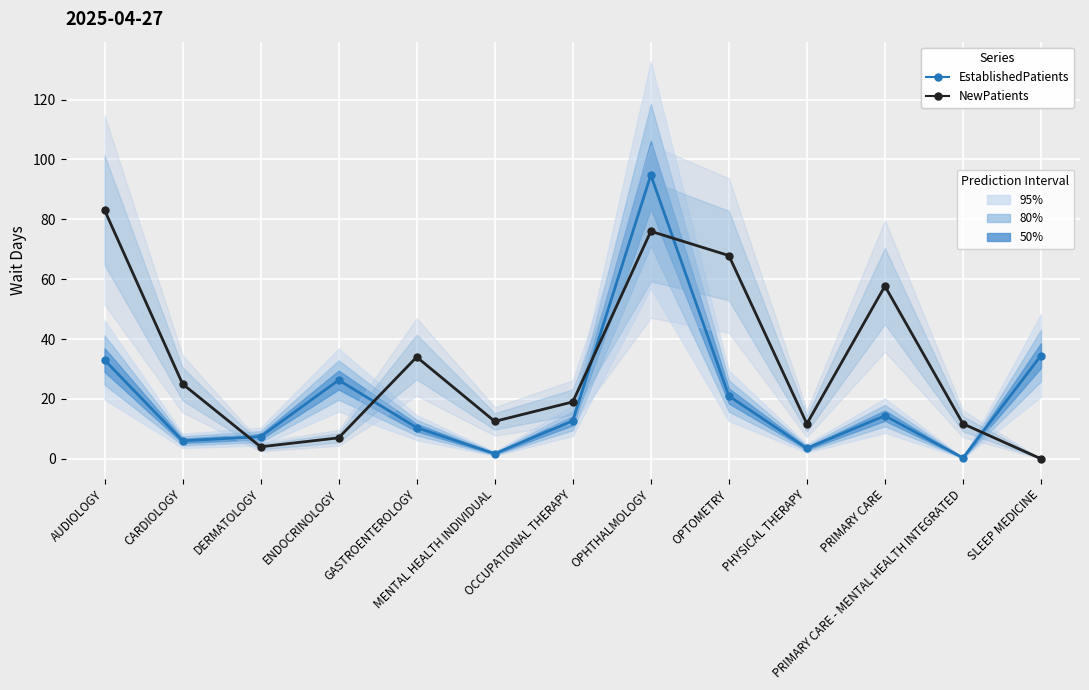

At OPTOMETRY, list the series in order from largest to smallest.

NewPatients, EstablishedPatients